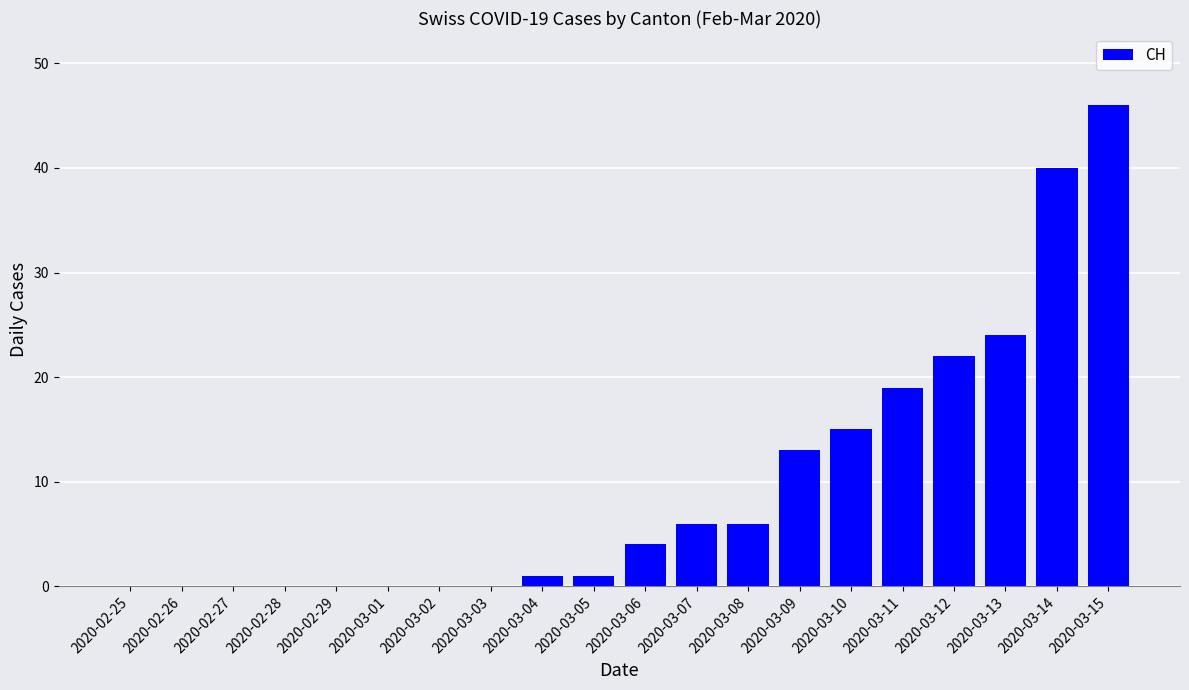

What is the maximum value shown in the chart?

46